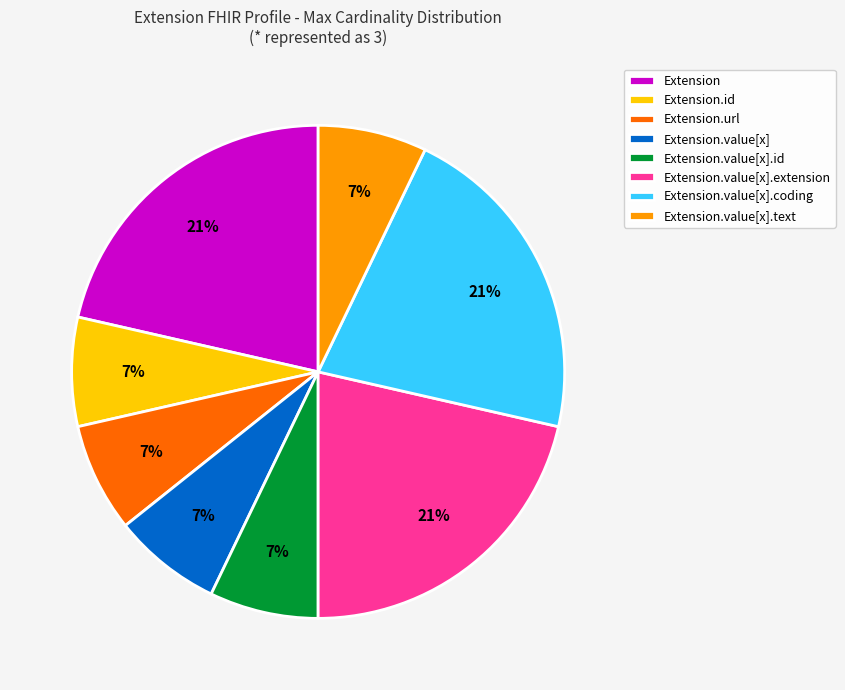

Do Extension and Extension.value[x].coding together represent more than half of the pie?

No